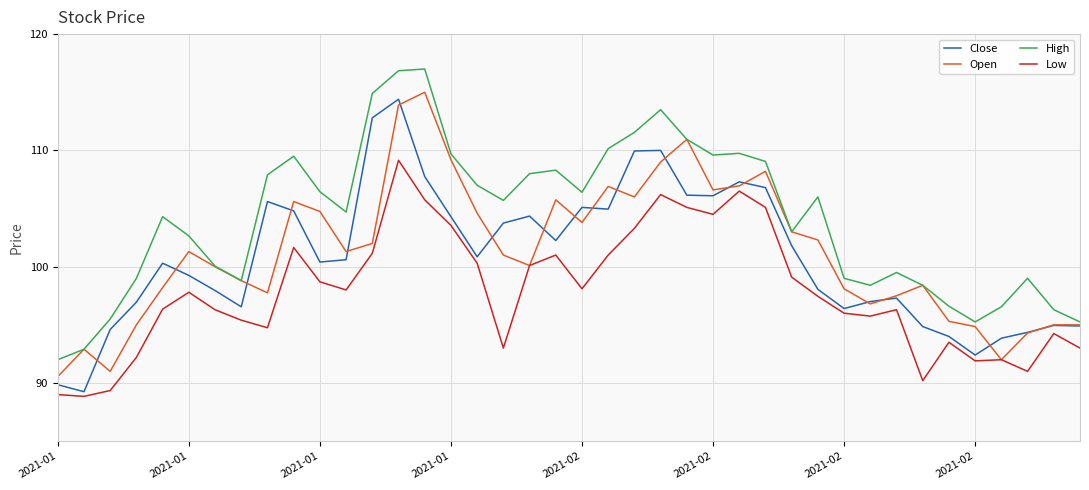

At how many categories does at least one series exceed 94?

38